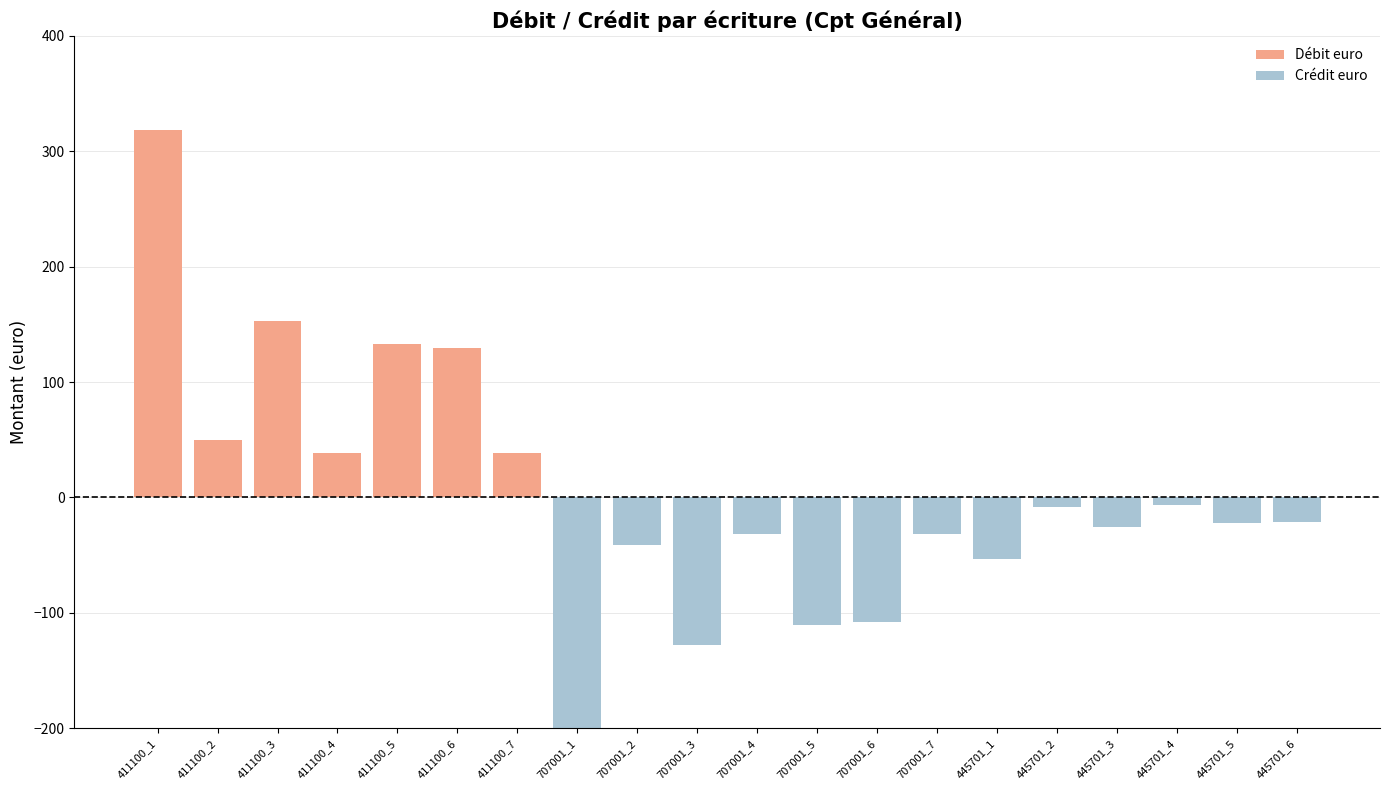

Which series changed the most between 411100_2 and 445701_1?

Crédit euro